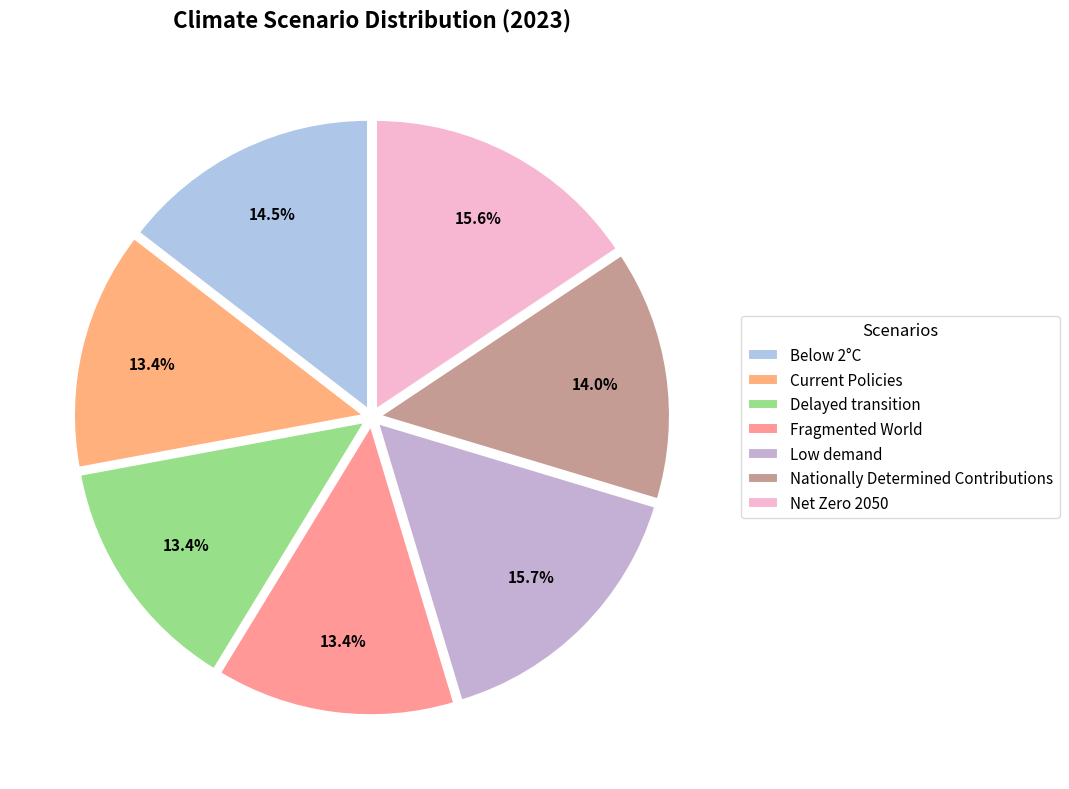

Does Current Policies represent more than half of the total?

No